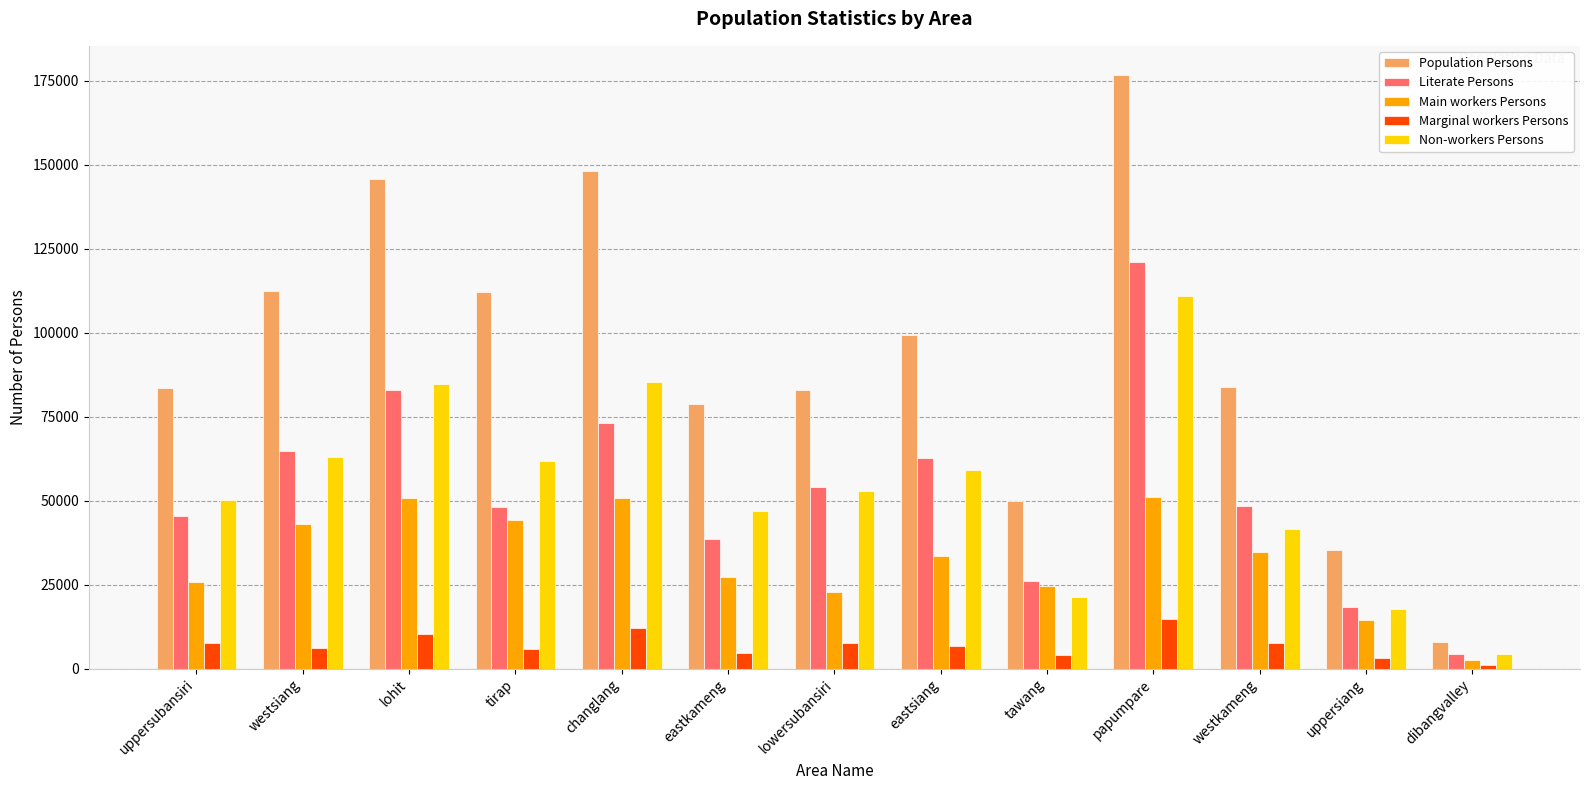

Which series has the largest total across all categories?

Population Persons